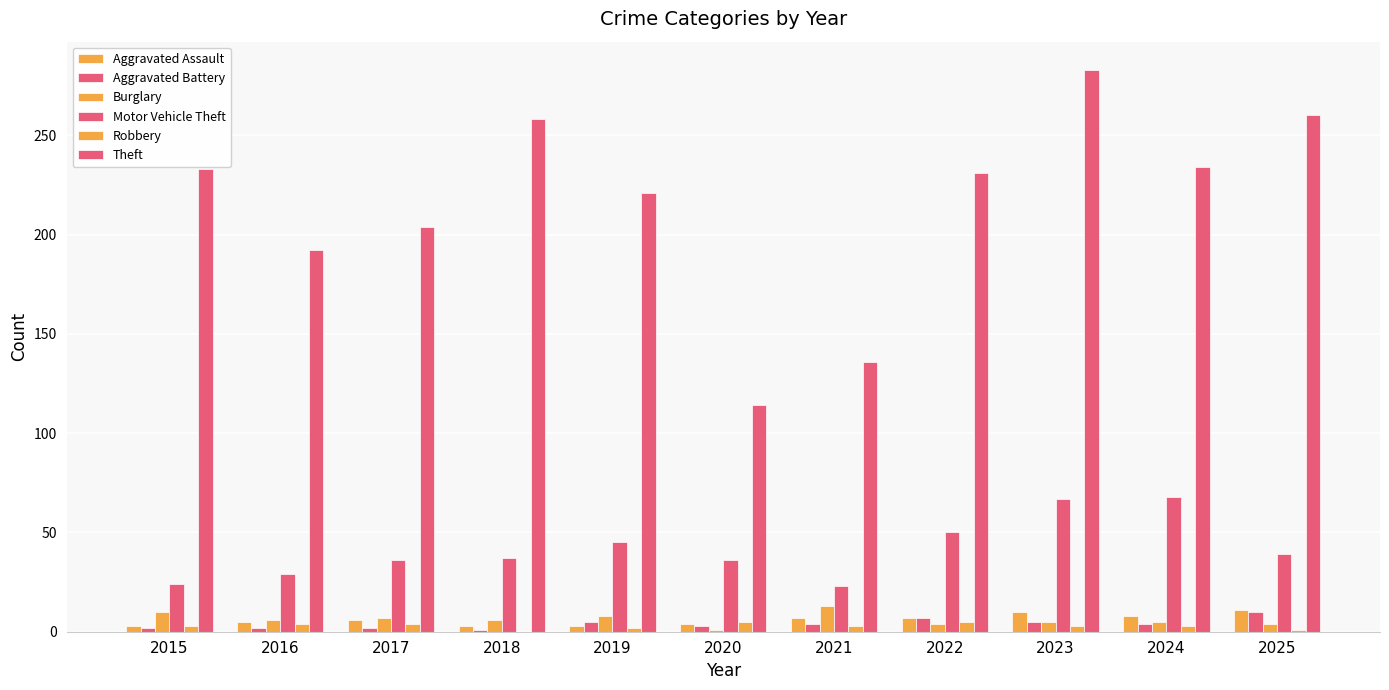

What is the total value across all series at 2016?

238